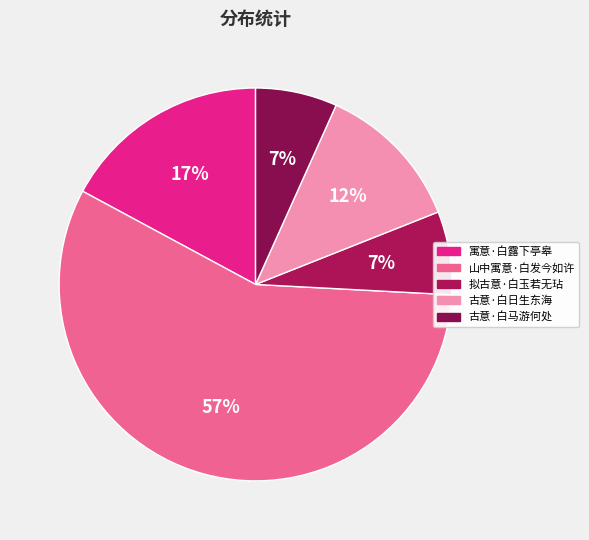

Rank the categories by value from highest to lowest.

山中寓意·白发今如许, 寓意·白露下亭皋, 古意·白日生东海, 拟古意·白玉若无玷, 古意·白马游何处